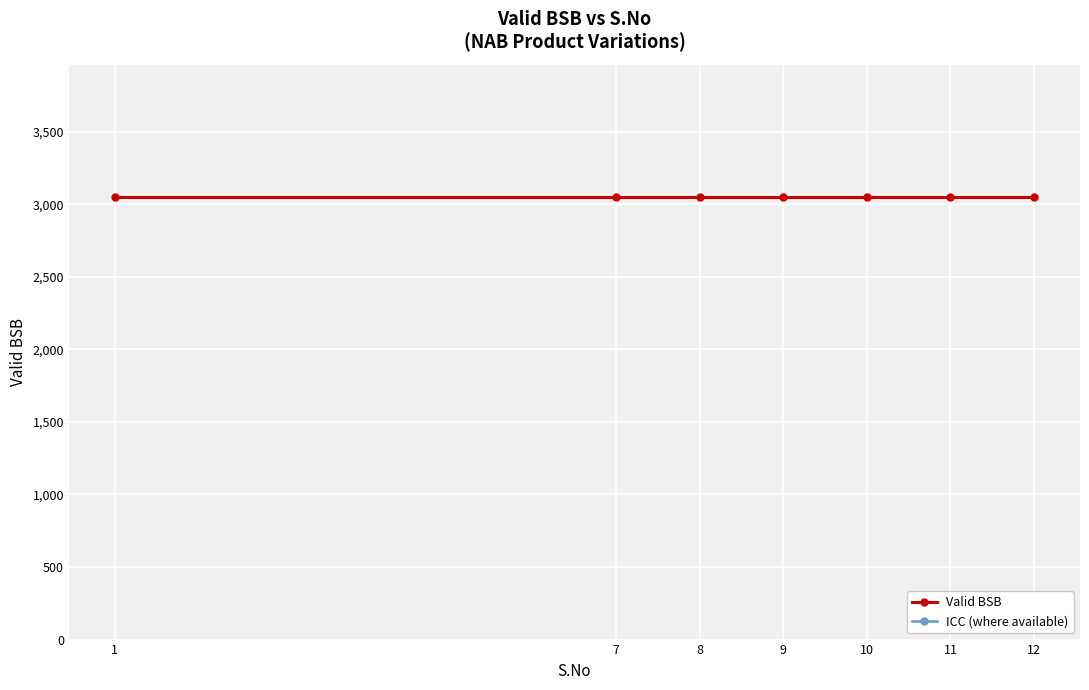

Which series has the widest spread of values?

Valid BSB